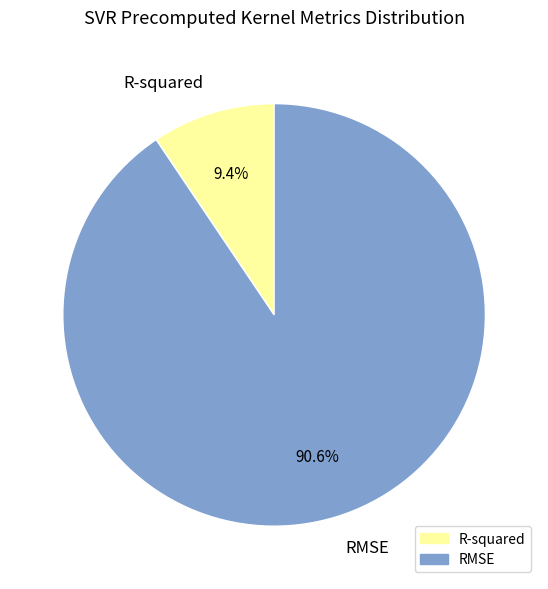

Which has a higher value, RMSE or R-squared?

RMSE